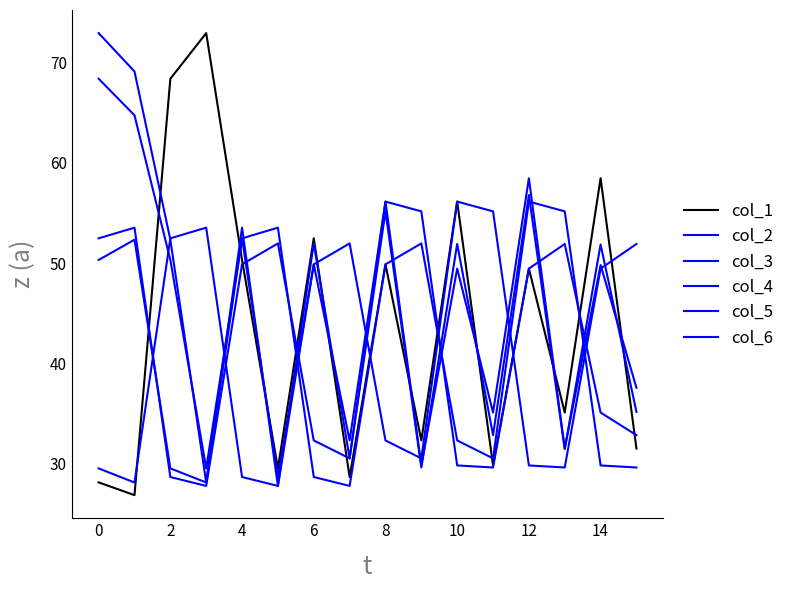

What is the minimum value shown in the chart?

26.8